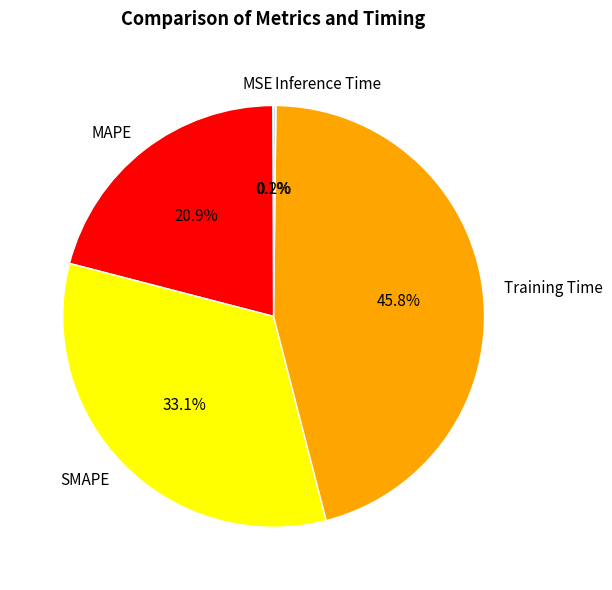

What is the ratio of the value at MAPE to the value at Training Time?

0.5